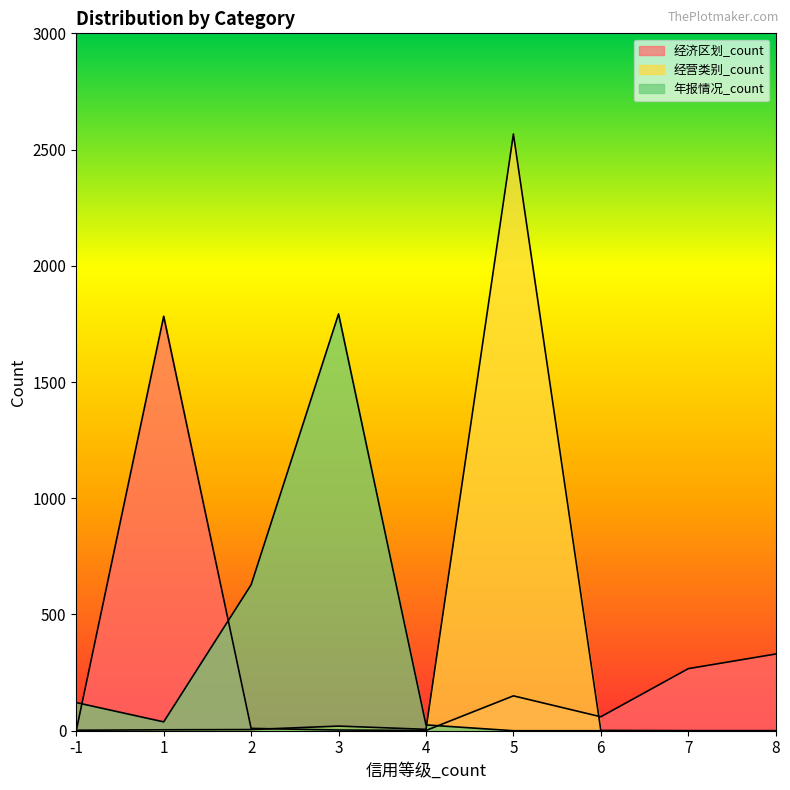

Which category has the lowest value across all series?

7